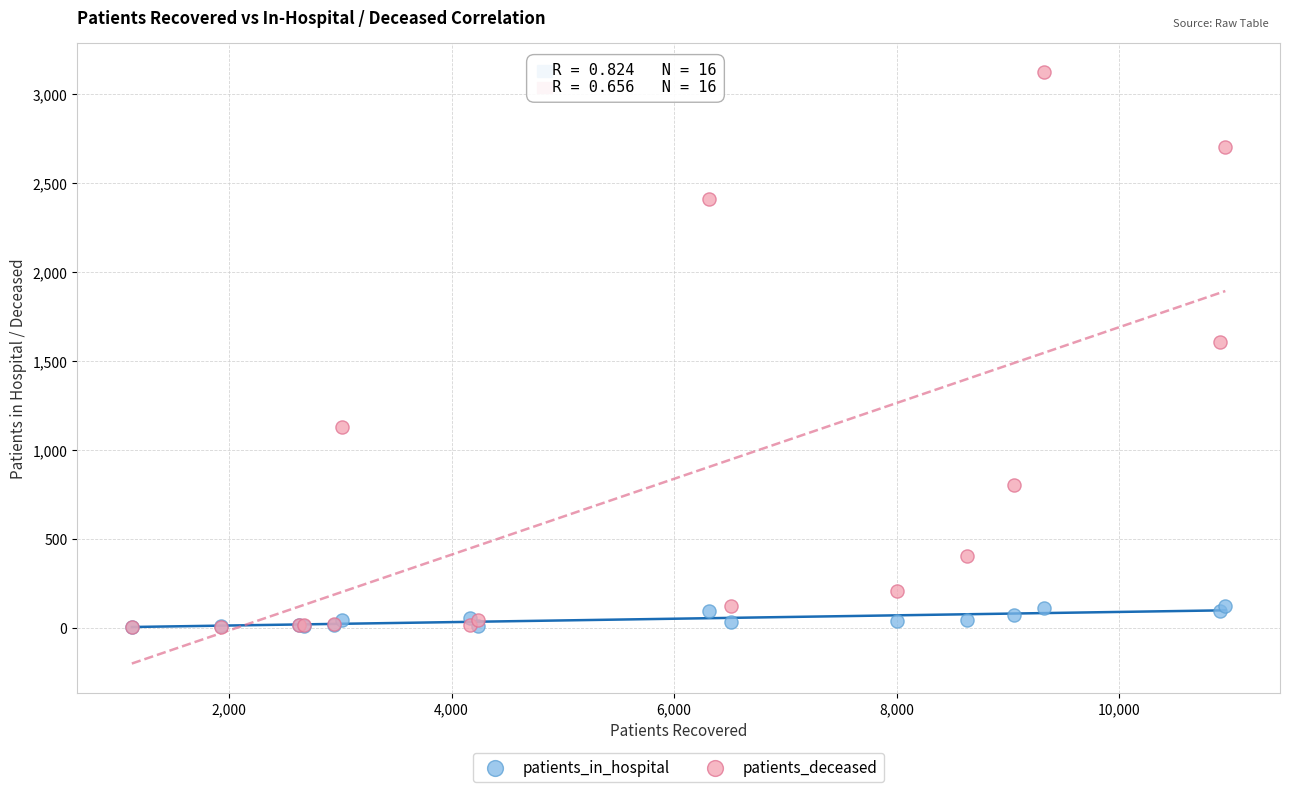

Across all series, what Y value is closest to 1562?

1608